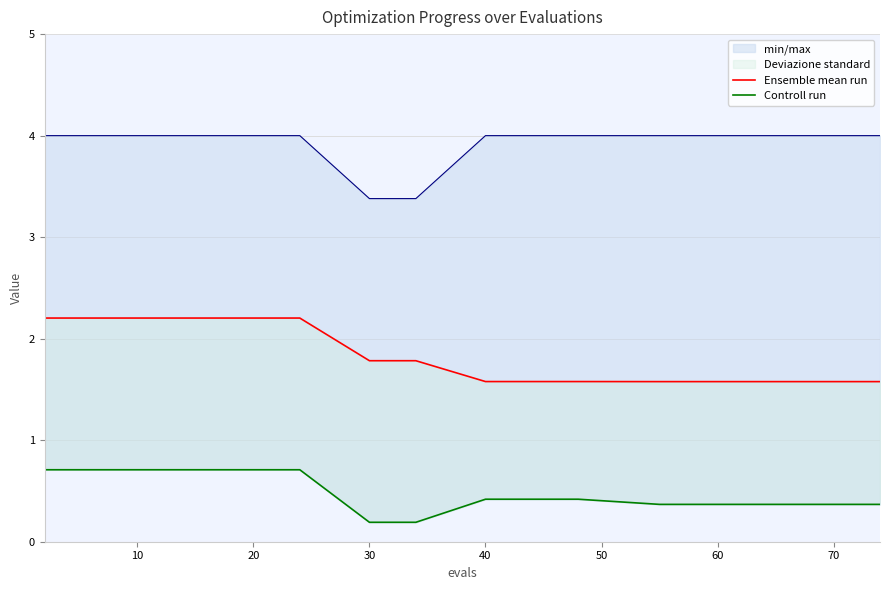

What is the sum of all Ensemble mean run values?

33.7